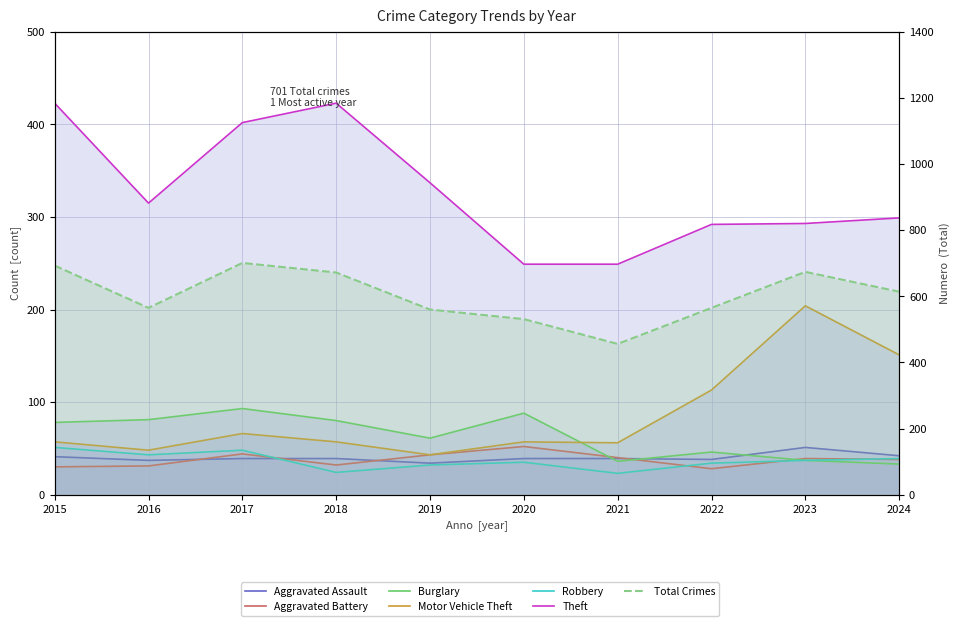

List the labels in order of Theft value, smallest first.

2020, 2021, 2022, 2023, 2024, 2016, 2019, 2017, 2015, 2018